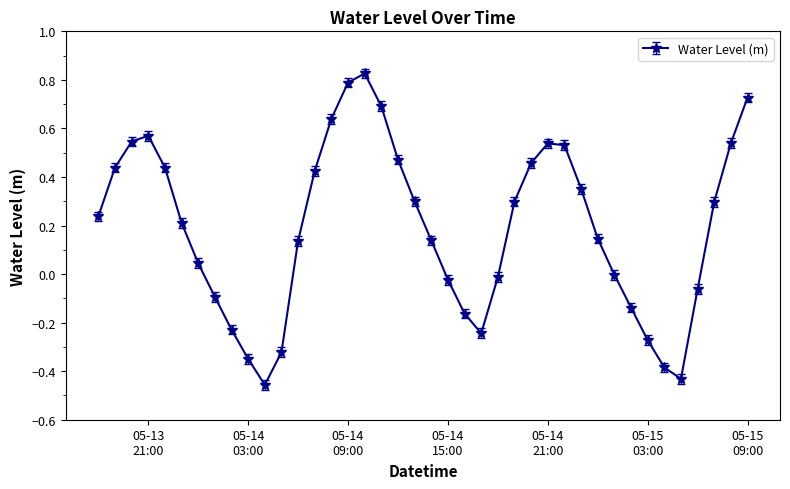

How many points are higher than both their immediate neighbors (excluding endpoints)?

3